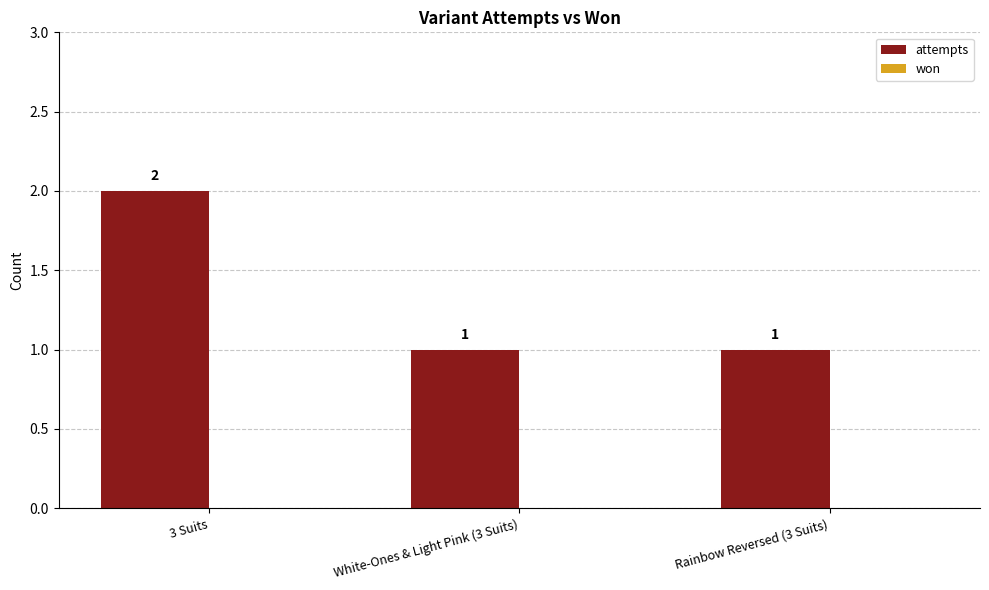

What is the sum of the values at White-Ones & Light Pink (3 Suits) and 3 Suits?

3